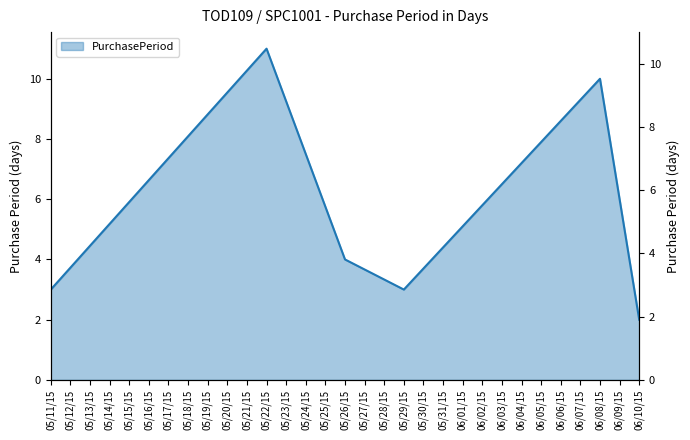

At which category does the data reach its first local peak?

05/22/15